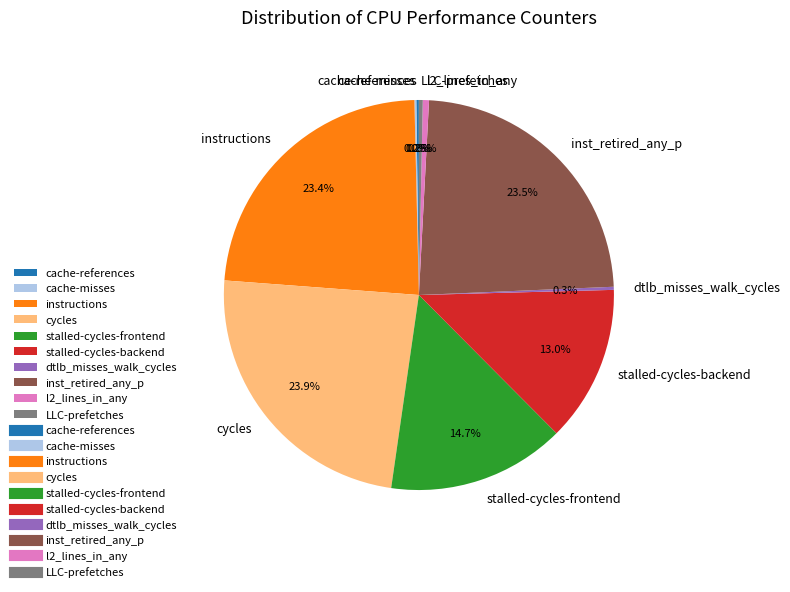

Does stalled-cycles-frontend represent more than half of the total?

No